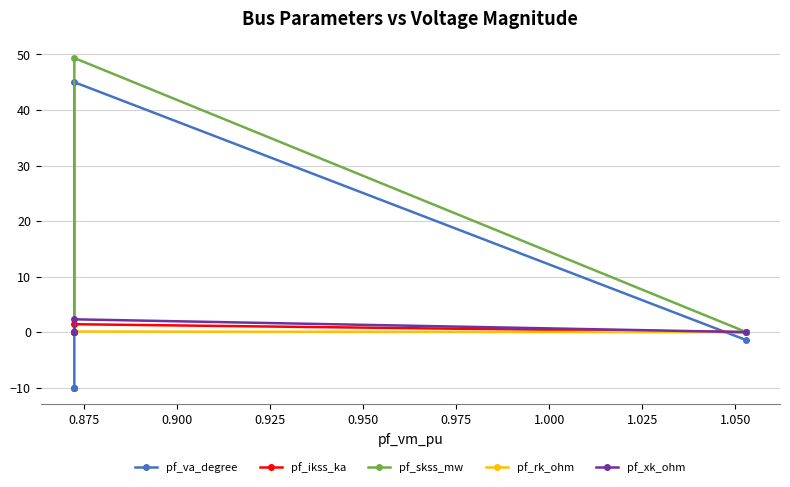

Which has a higher value, 0.950 or 0.875?

0.875